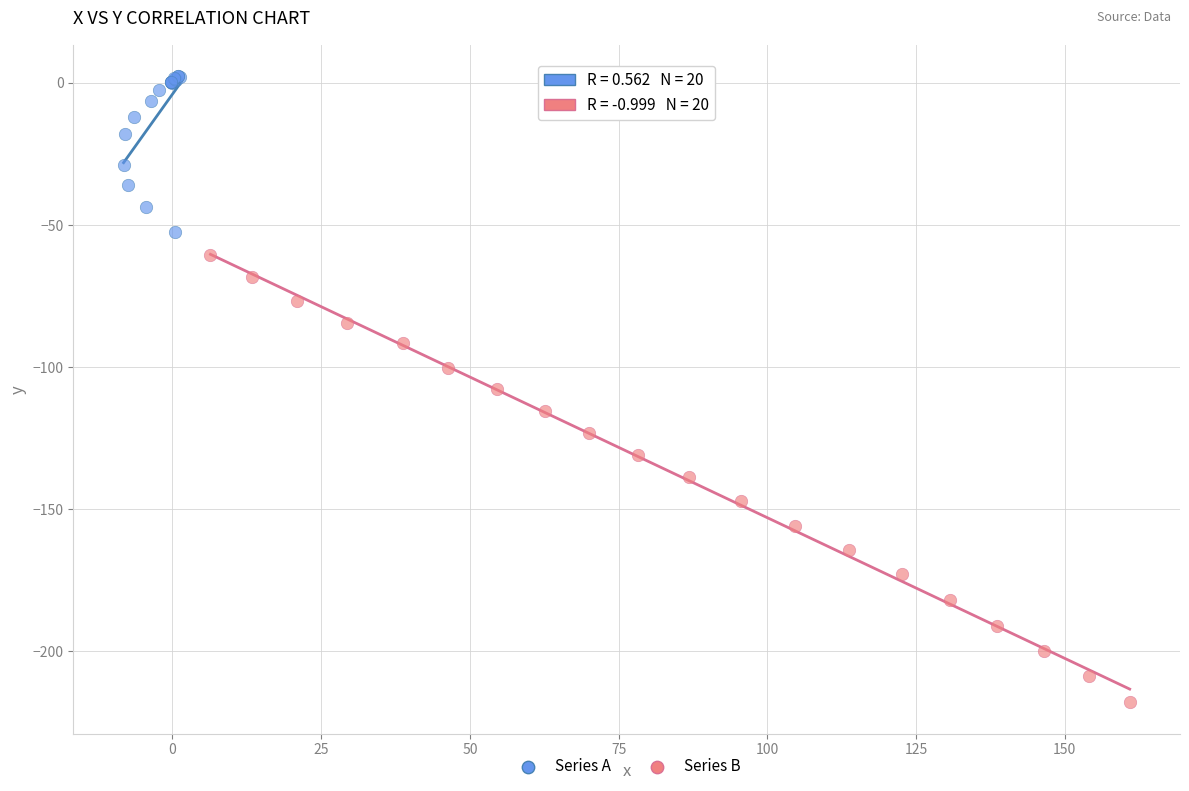

Which series has the widest spread of Y values?

Series B